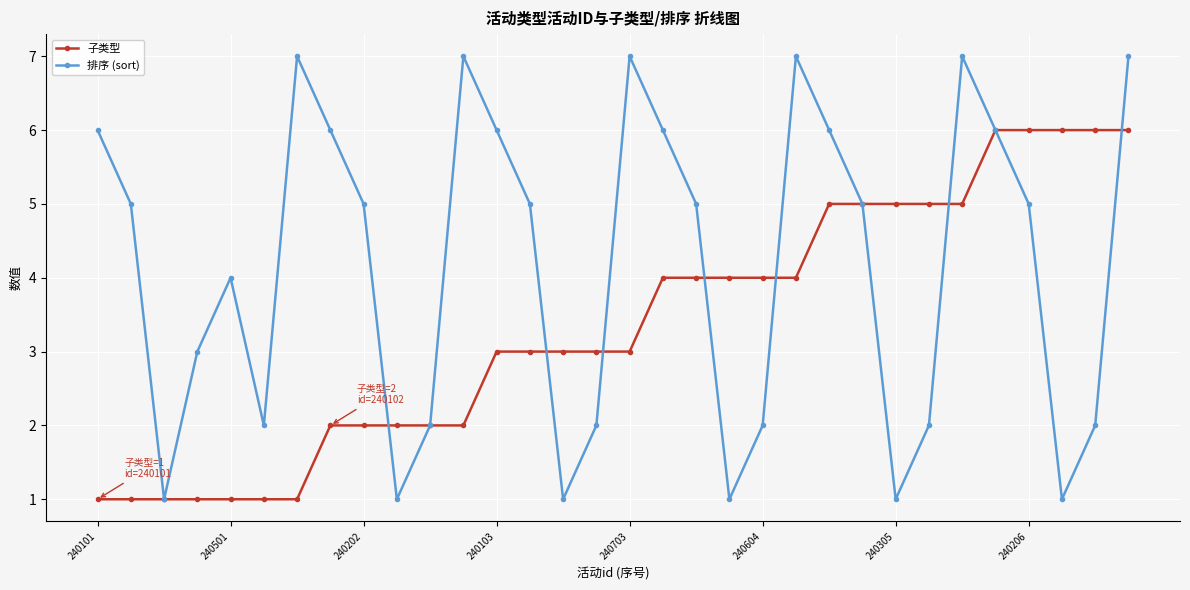

What is the value of the 子类型 point at the 30th from the left?

6